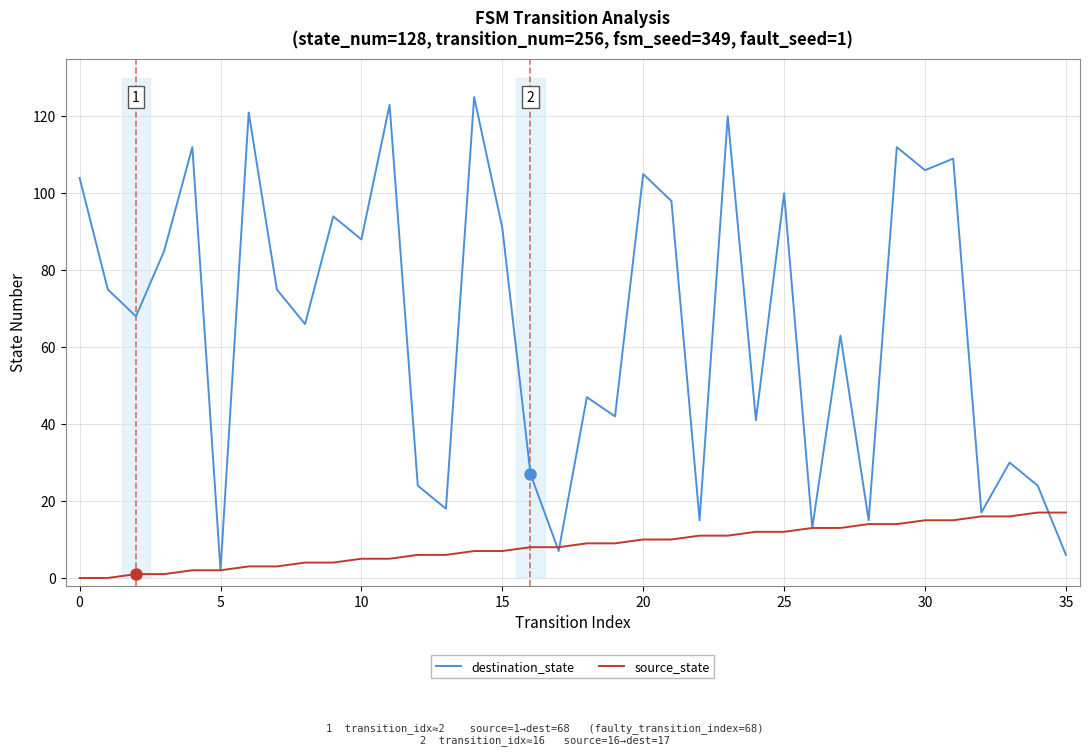

At which label does destination_state first exceed 75?

0